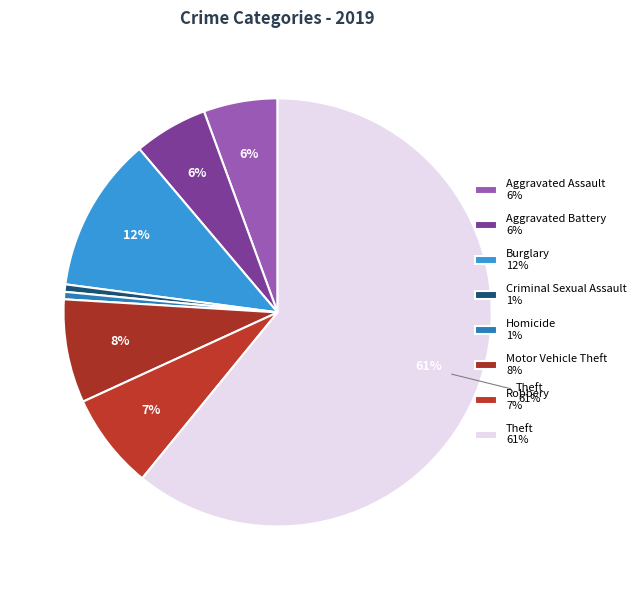

How many segments does this pie chart have?

8